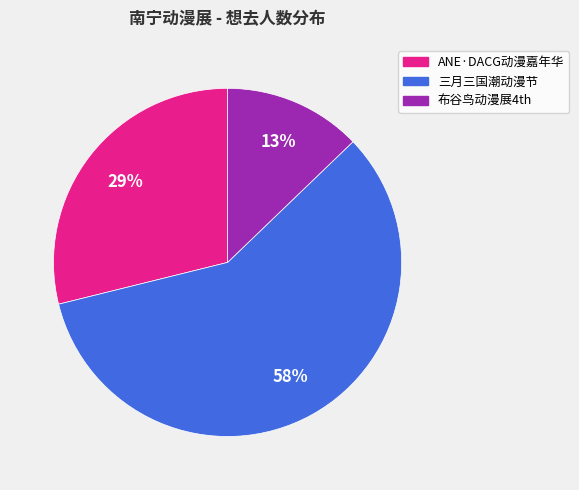

Do 三月三国潮动漫节 and ANE·DACG动漫嘉年华 together represent more than half of the pie?

Yes